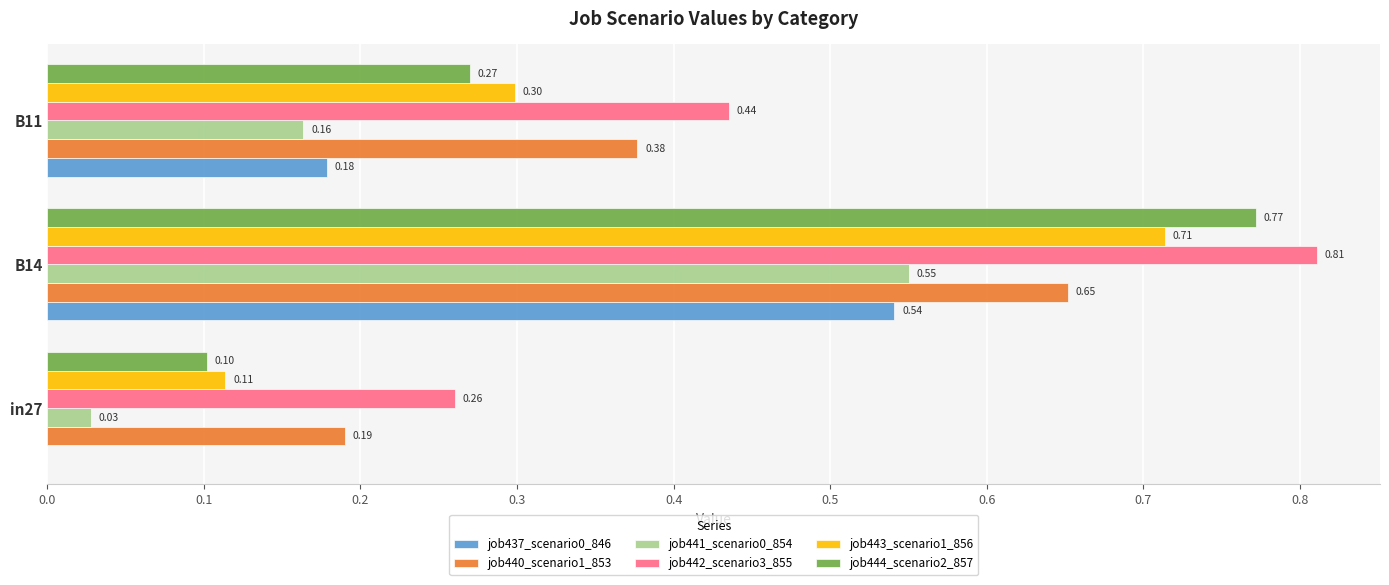

Is the value of job444_scenario2_857 at in27 greater than the value of job441_scenario0_854 at B11?

No